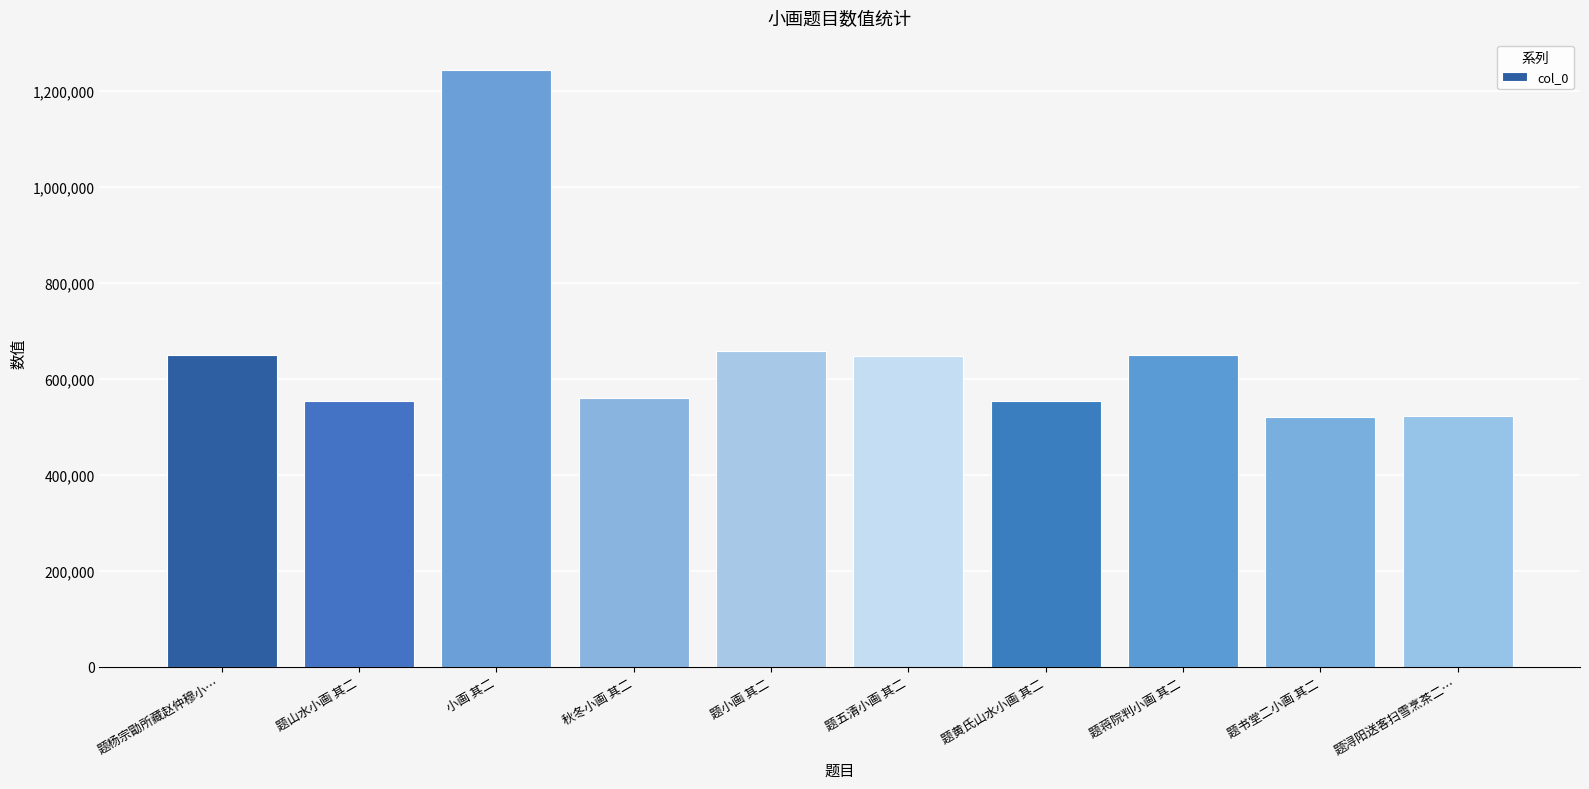

Does the chart contain stacked bars?

No